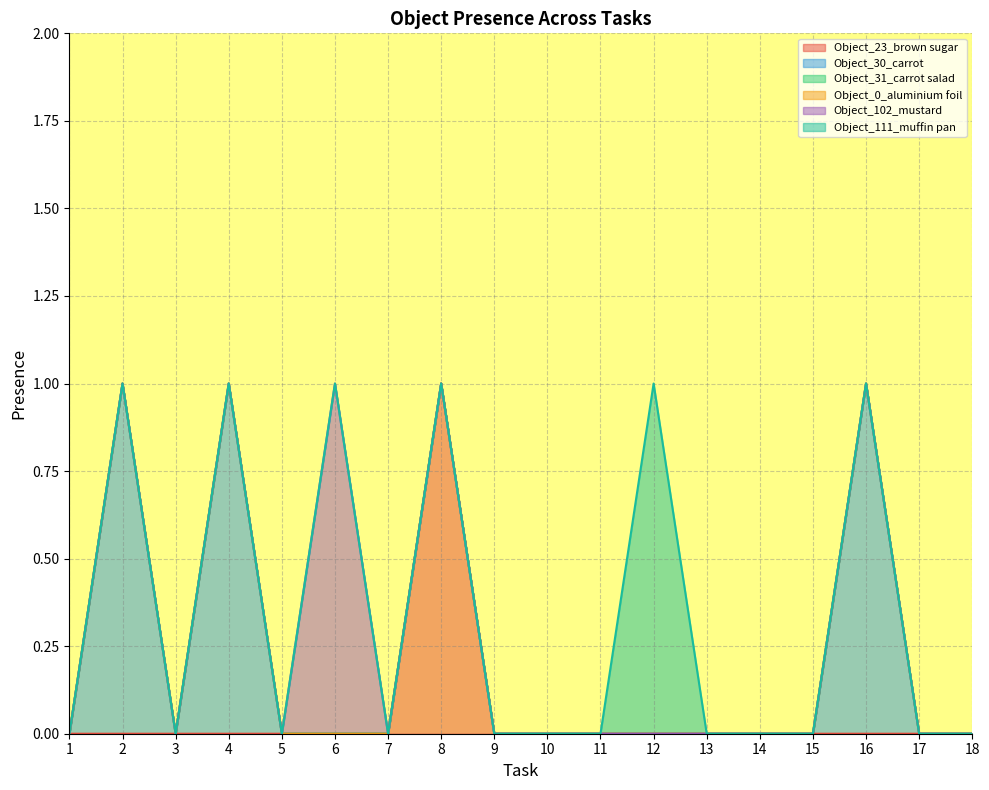

List the series in order of their peak value, lowest first.

Object_31_carrot salad, Object_0_aluminium foil, Object_23_brown sugar, Object_30_carrot, Object_102_mustard, Object_111_muffin pan